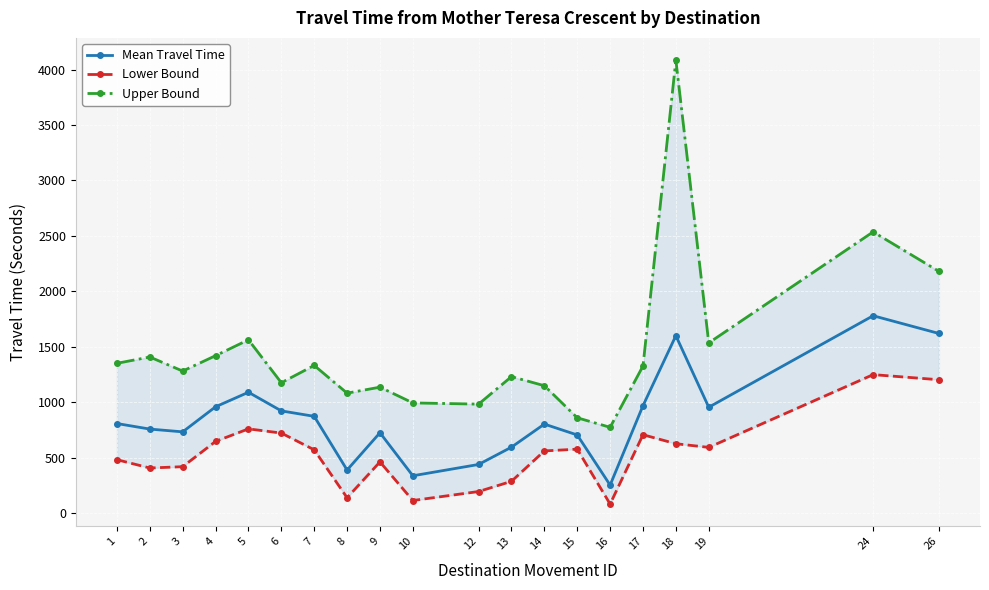

What are all the series names shown in the legend?

Mean Travel Time, Lower Bound, Upper Bound